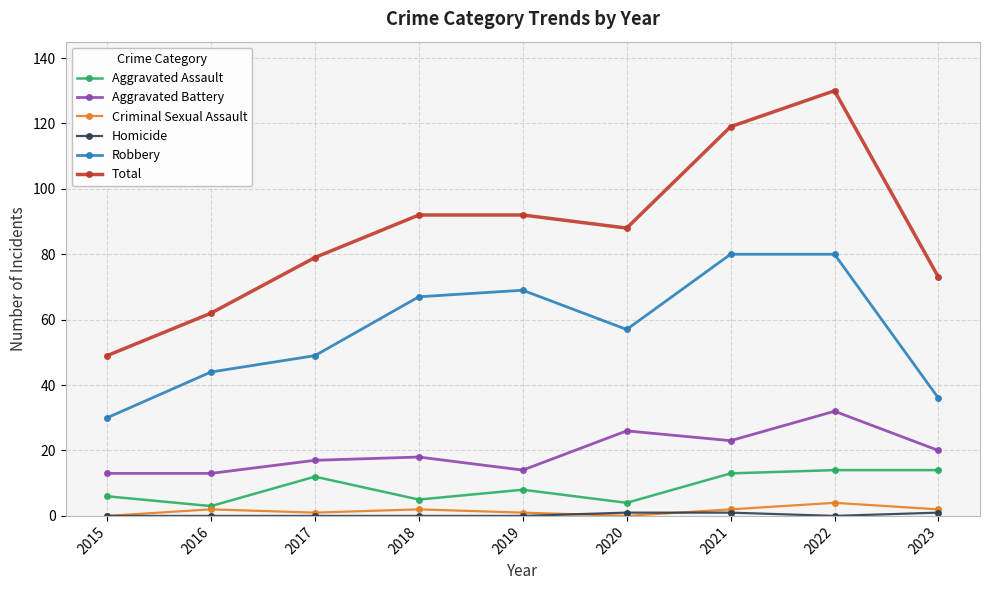

True or false: Robbery has a value of 44 at 2016.

True